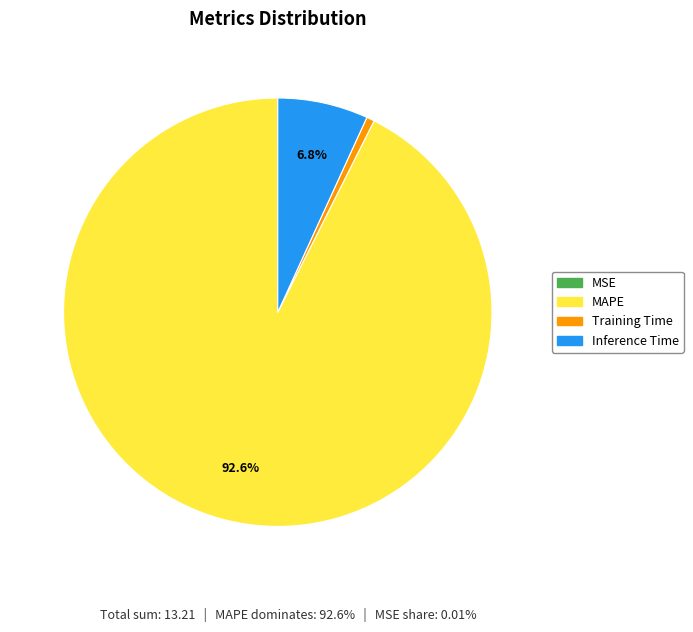

Combined, do Inference Time and MAPE account for over 50%?

Yes